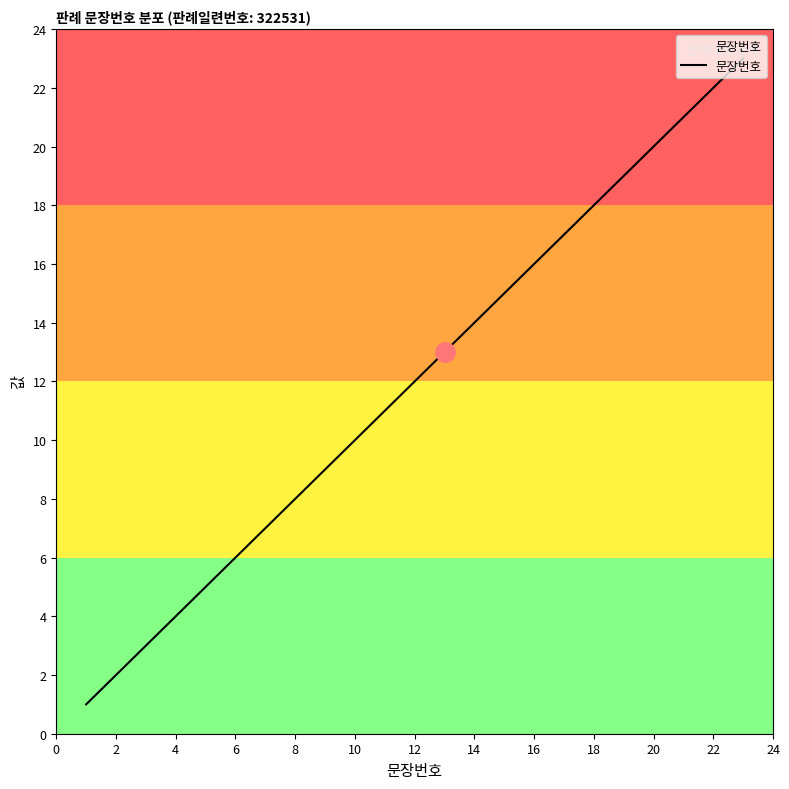

What is the difference between the second highest and second lowest values?

20